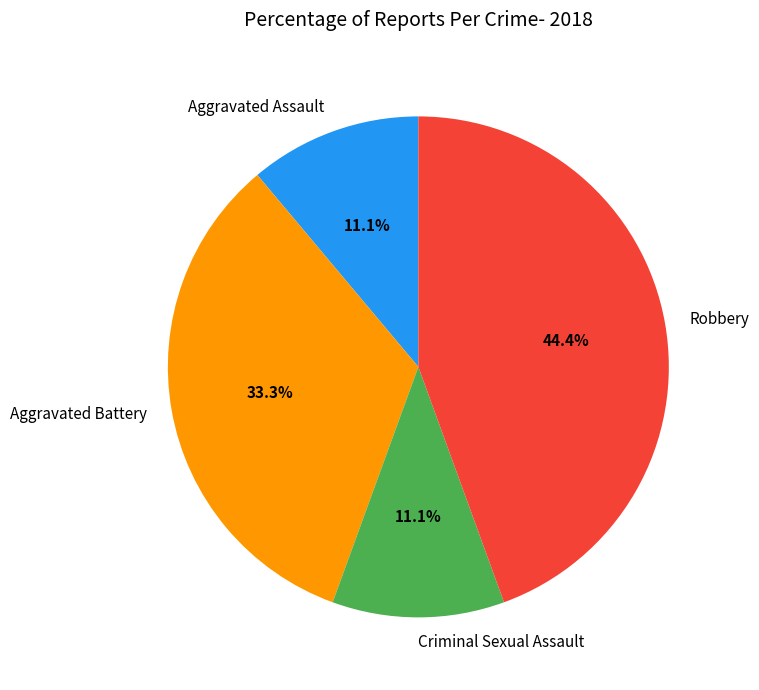

Is the sum of Robbery and Aggravated Assault greater than half?

Yes